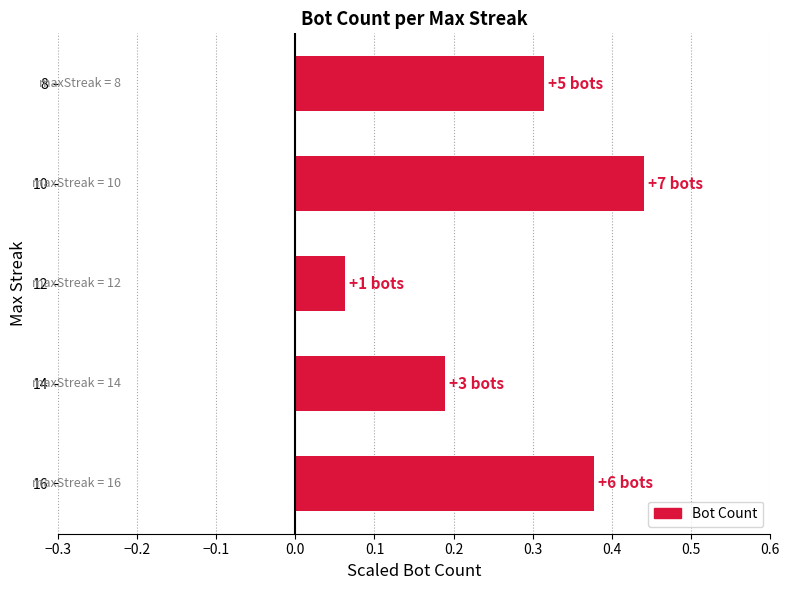

What is the sum of all values?

1.4